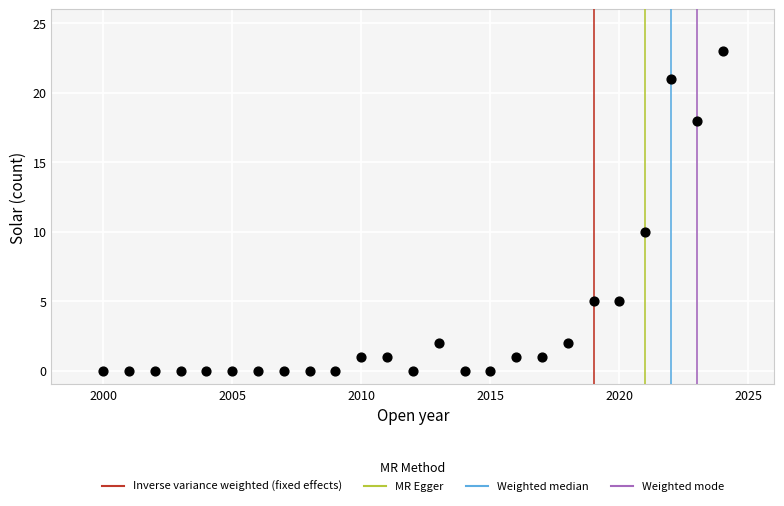

What is the range of Y values (max minus min)?

23